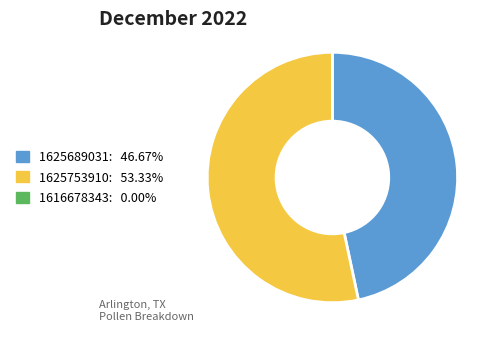

Is there a majority slice in this chart?

Yes